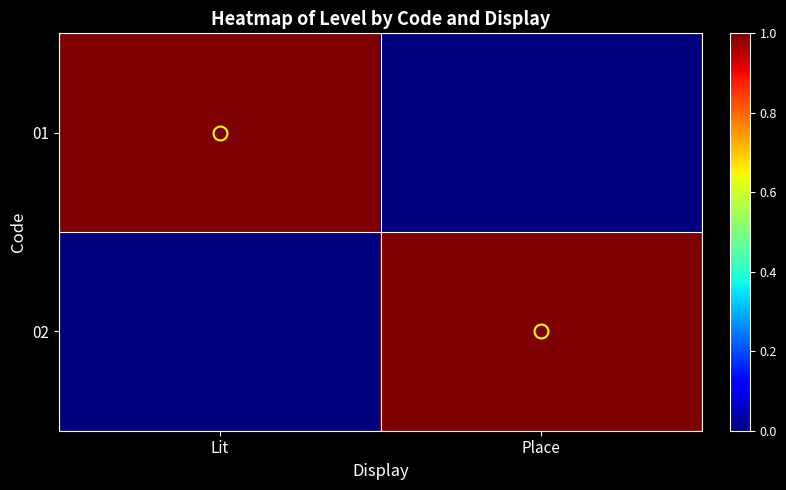

What is the total value across all series at Place?

1